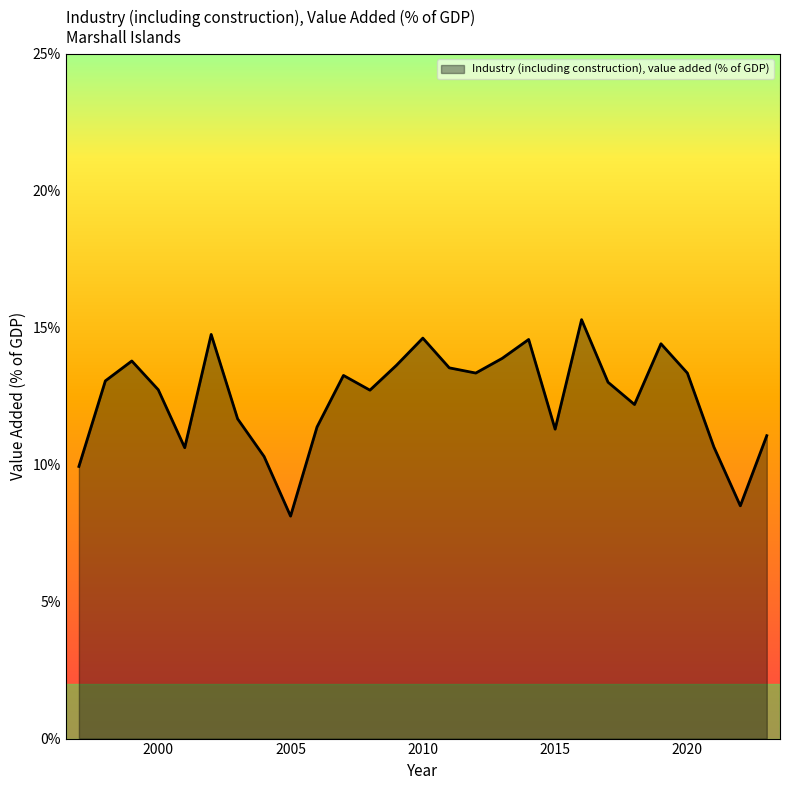

What is the difference between the maximum and minimum values?

7.2